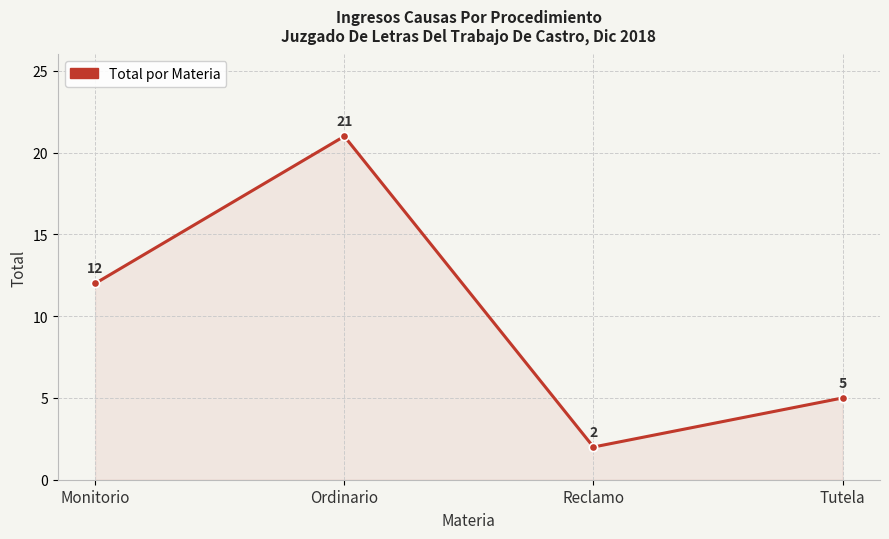

How many points are lower than both their immediate neighbors (excluding endpoints)?

1